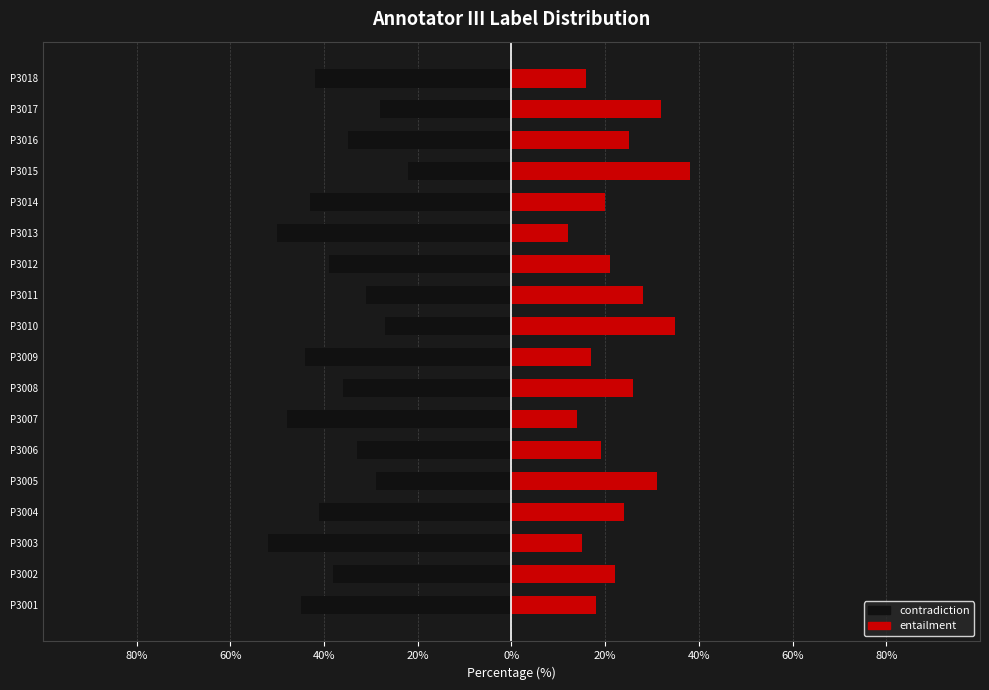

What is the average value of the entailment series?

22.9